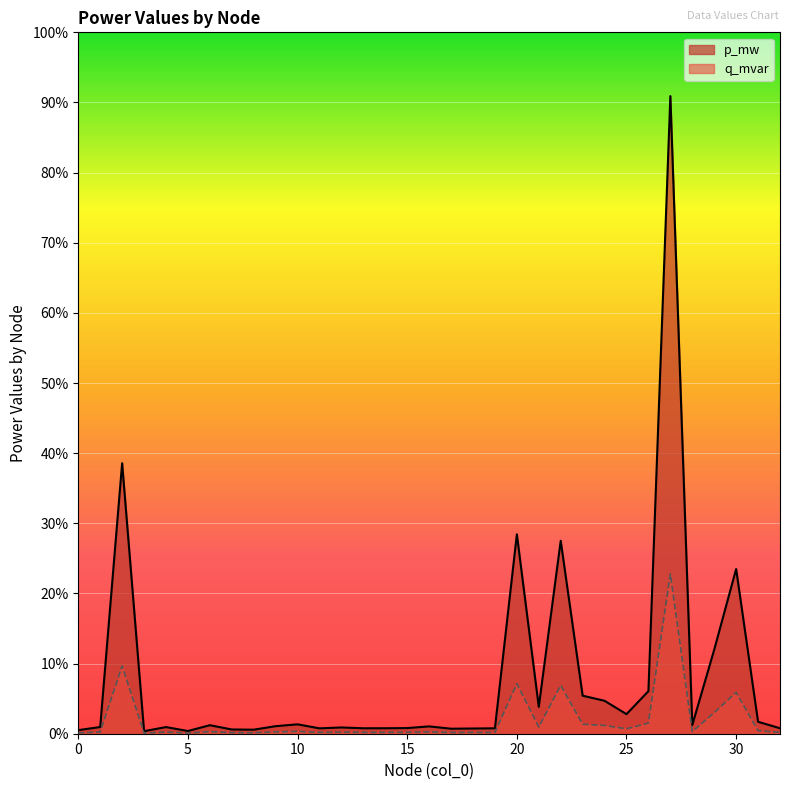

Which category has the highest value in the p_mw series?

27